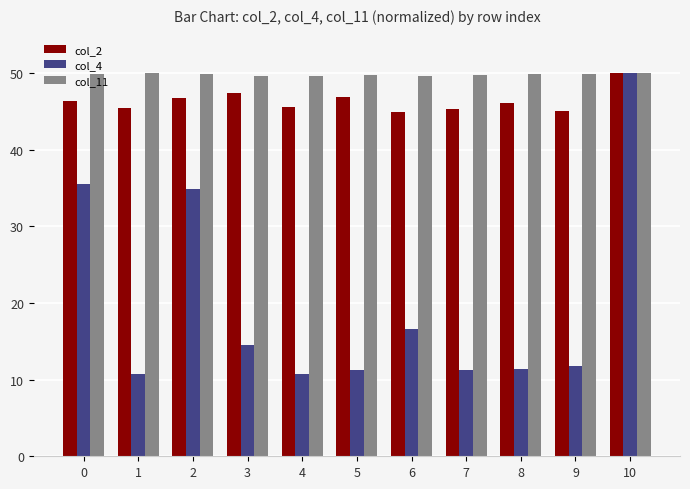

The value of col_4 at 4 is 6.6. True or false?

False